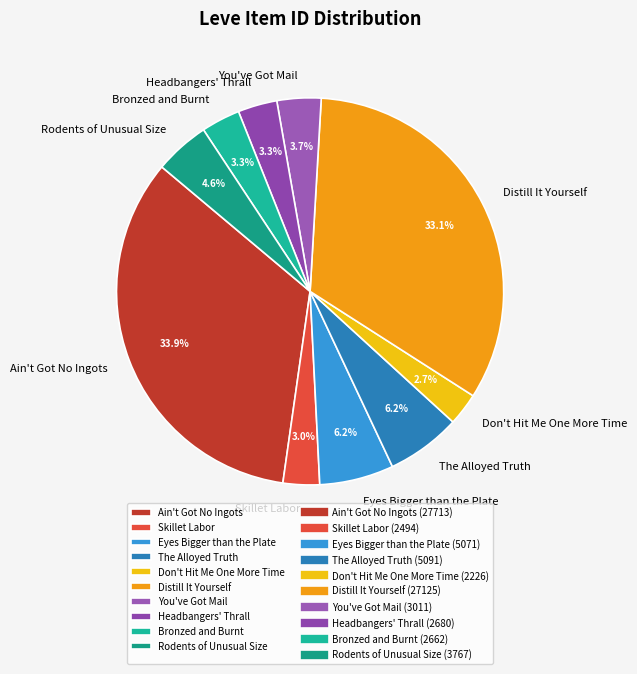

Count the number of slices in the pie.

10